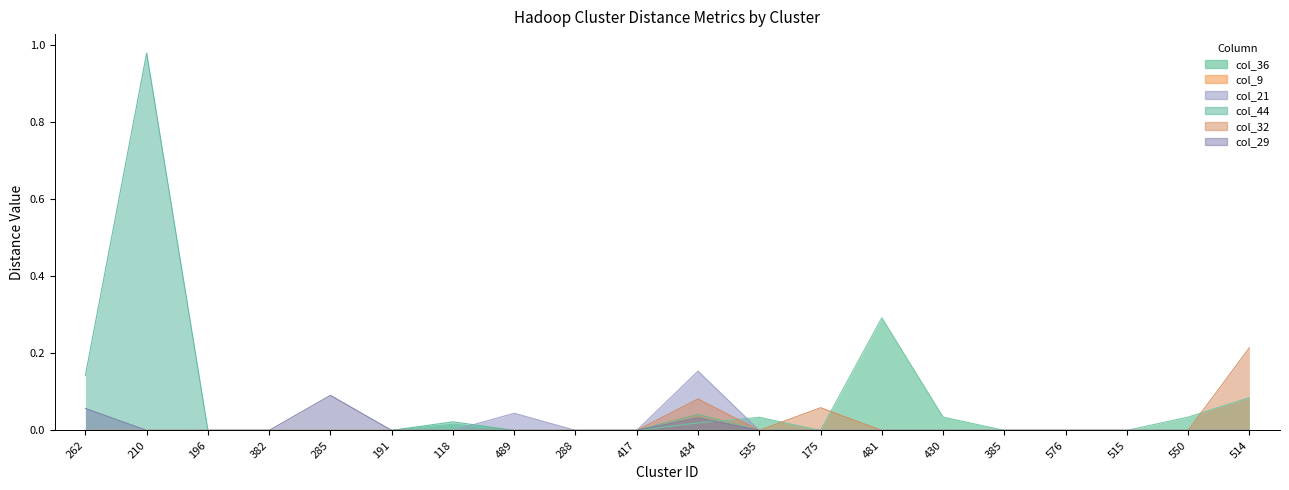

The col_29 series shows -0.0 at 489. True or false?

False